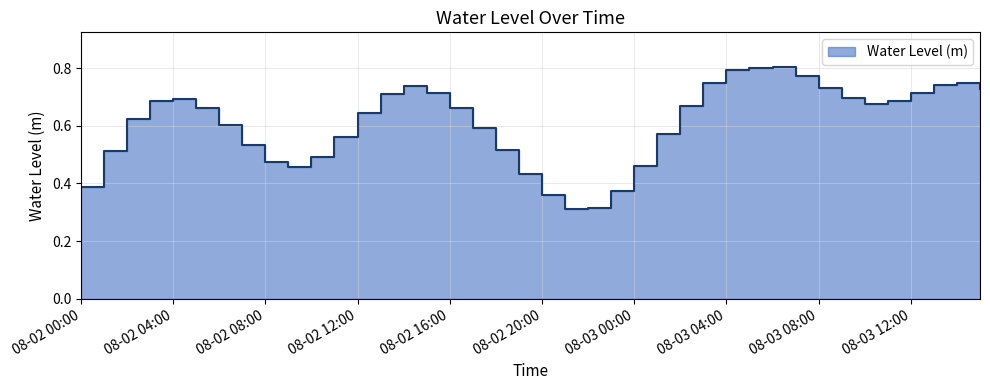

Which label corresponds to the smallest value in the chart?

2025-08-02 21:00:00